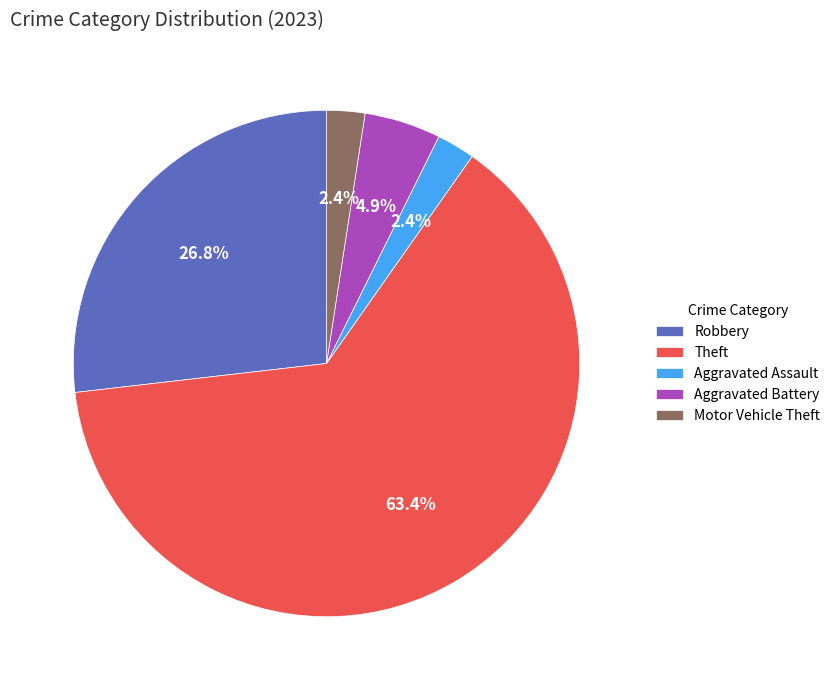

What is the total percentage of Motor Vehicle Theft and Aggravated Battery?

7.3%